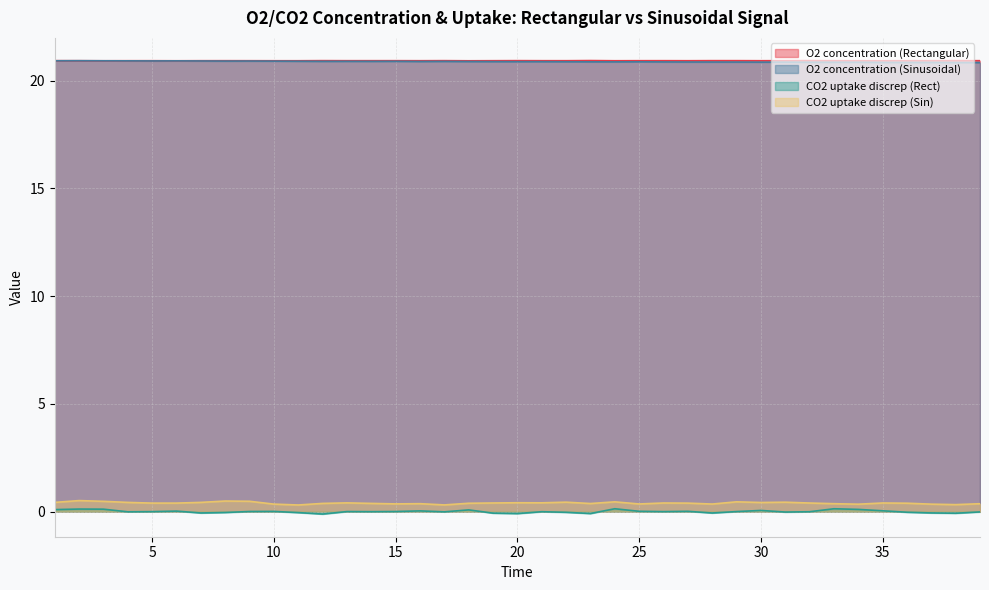

Count the number of data series in this chart.

4